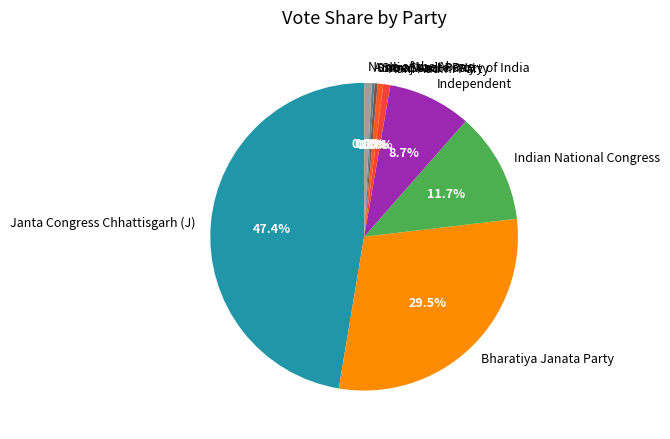

True or false: Aam Aadmi Party accounts for 1% of the total.

True